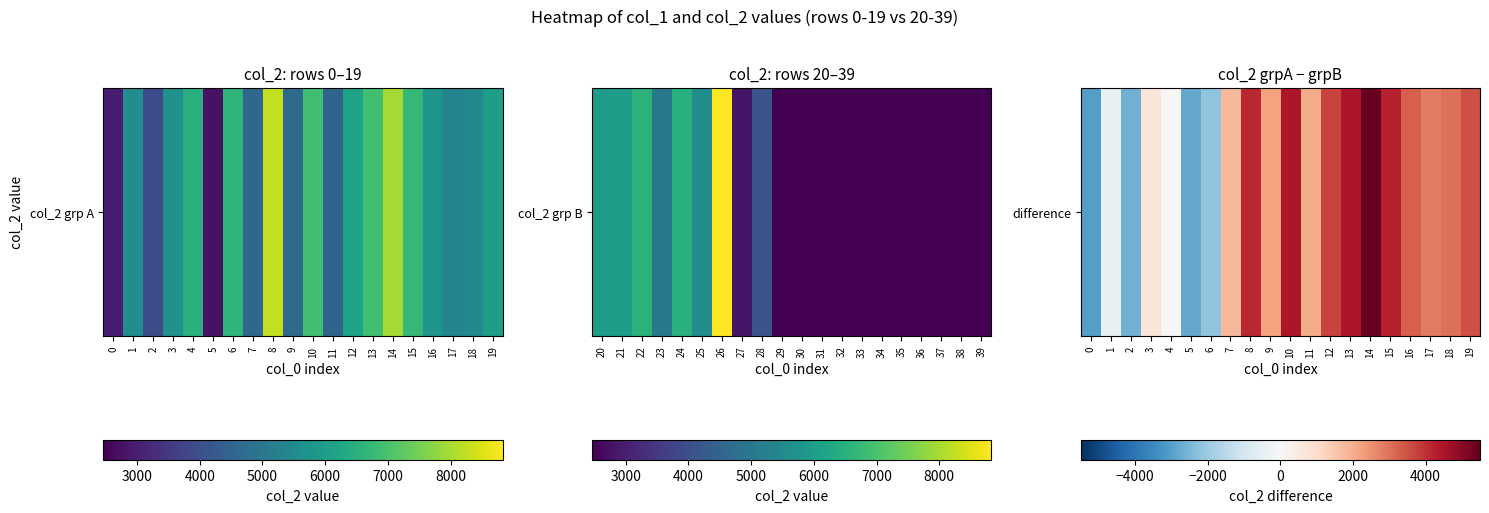

List the labels in order of value, largest first.

14, 13, 10, 15, 8, 12, 19, 16, 18, 17, 9, 11, 7, 3, 4, 1, 6, 2, 5, 0